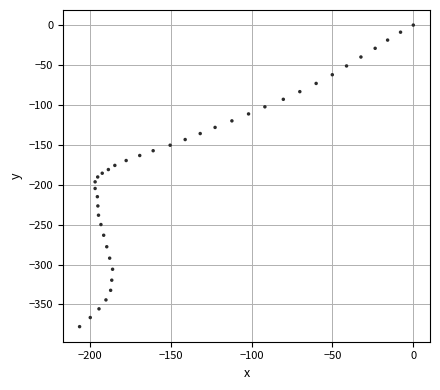

What is the range of Y values (max minus min)?

377.8